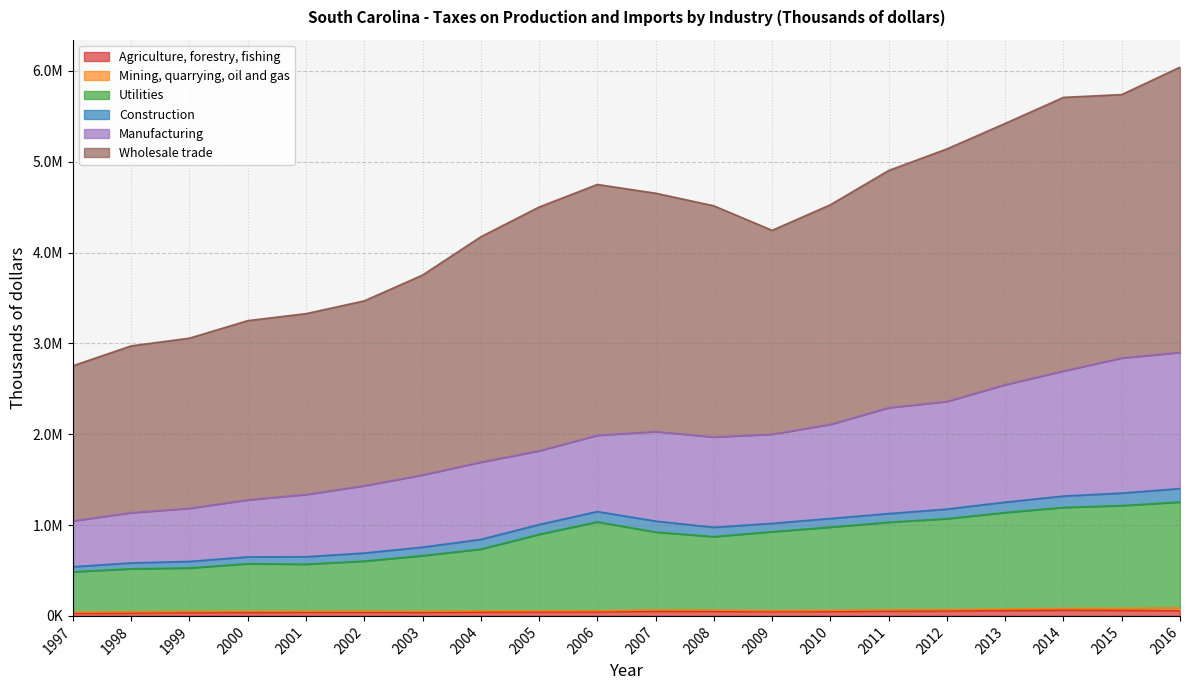

Rank the categories by Utilities value from highest to lowest.

2016, 2015, 2014, 2013, 2012, 2006, 2011, 2010, 2009, 2007, 2005, 2008, 2004, 2003, 2002, 2000, 2001, 1999, 1998, 1997